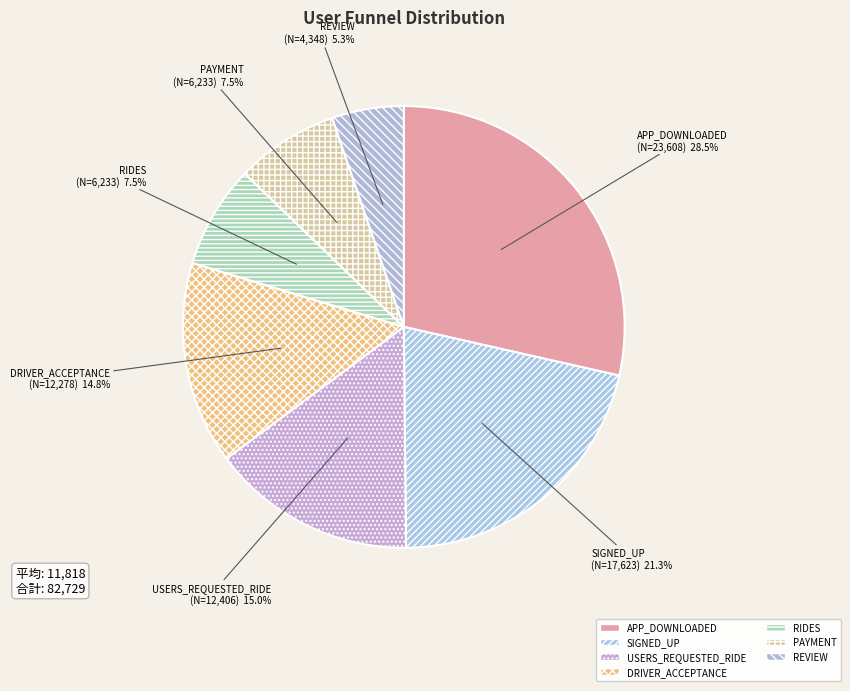

What percentage is the USERS_REQUESTED_RIDE slice, to the nearest percent?

15%